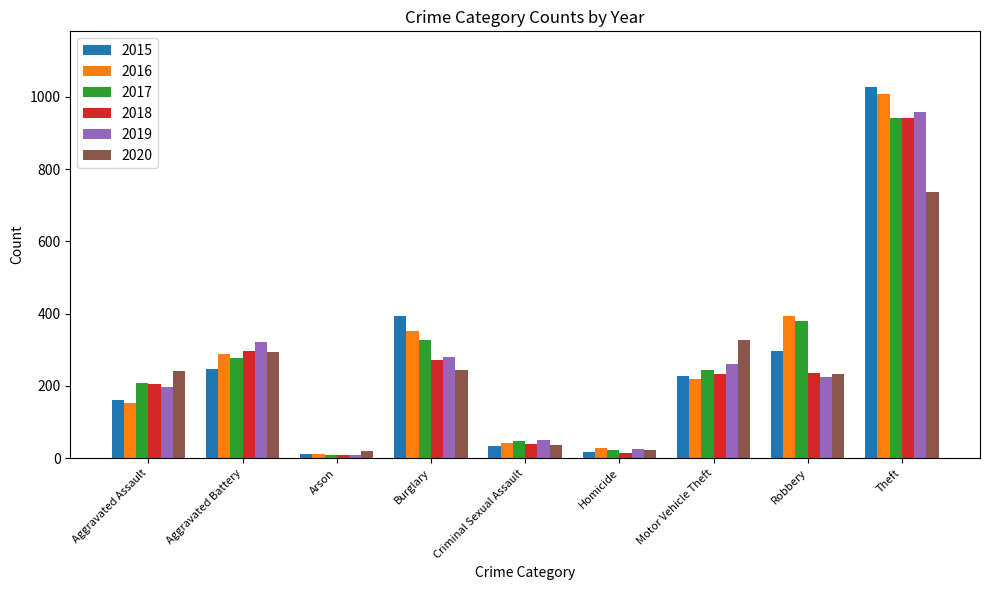

At which category is the sum across all series the highest?

Theft